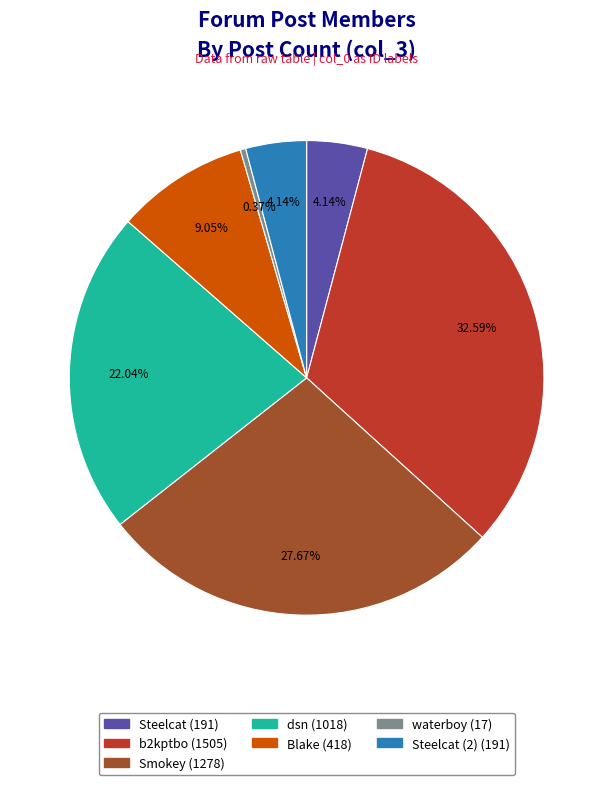

Does any single category account for the majority?

No